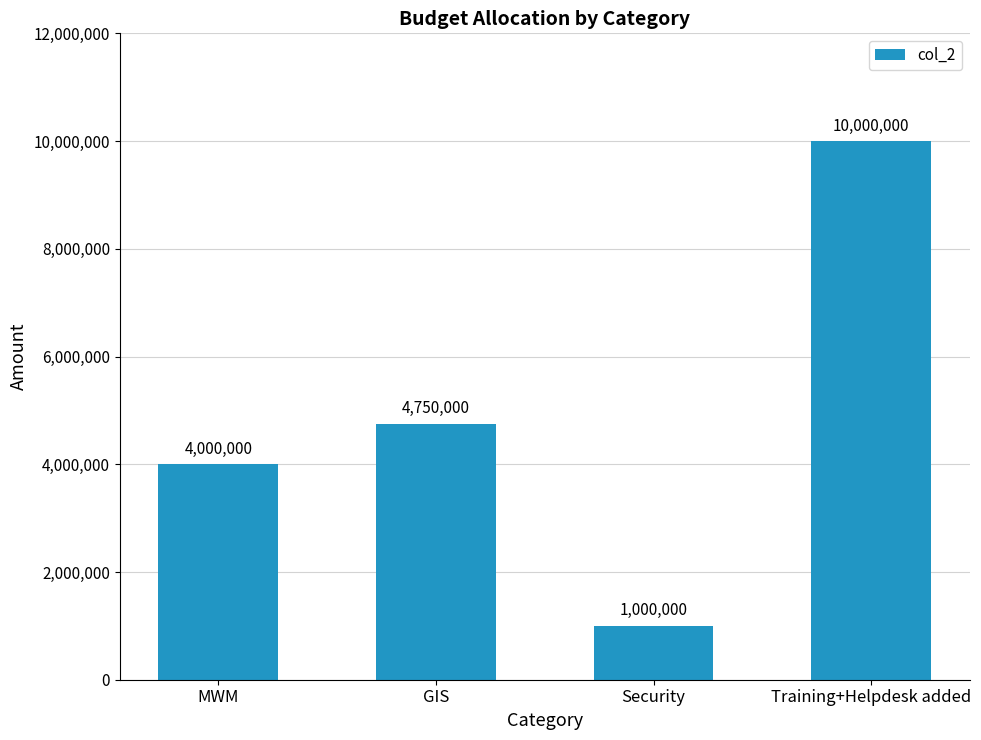

Reading right to left, extract all data points from this chart.

Training+Helpdesk added=10000000	Security=1000000	GIS=4750000	MWM=4000000